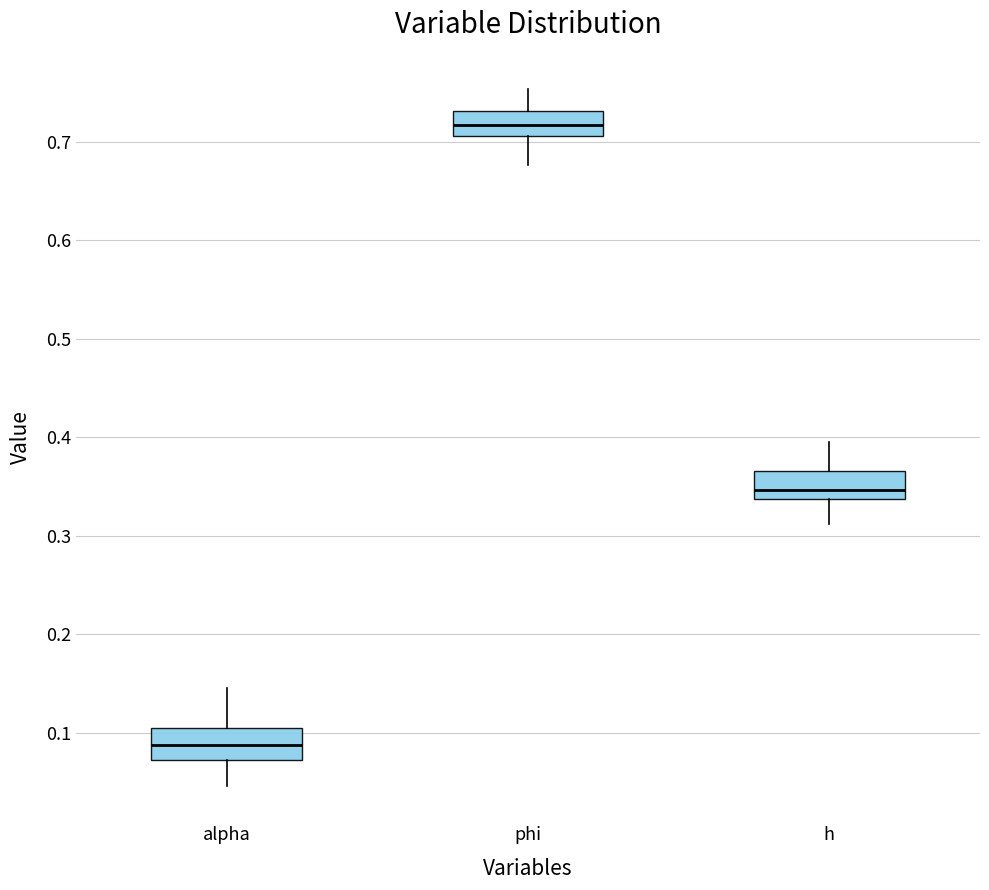

Where does the upper whisker of the box for h end on the y-axis? The values are not printed on the chart, so give them approximately, as read against the axis.

0.39